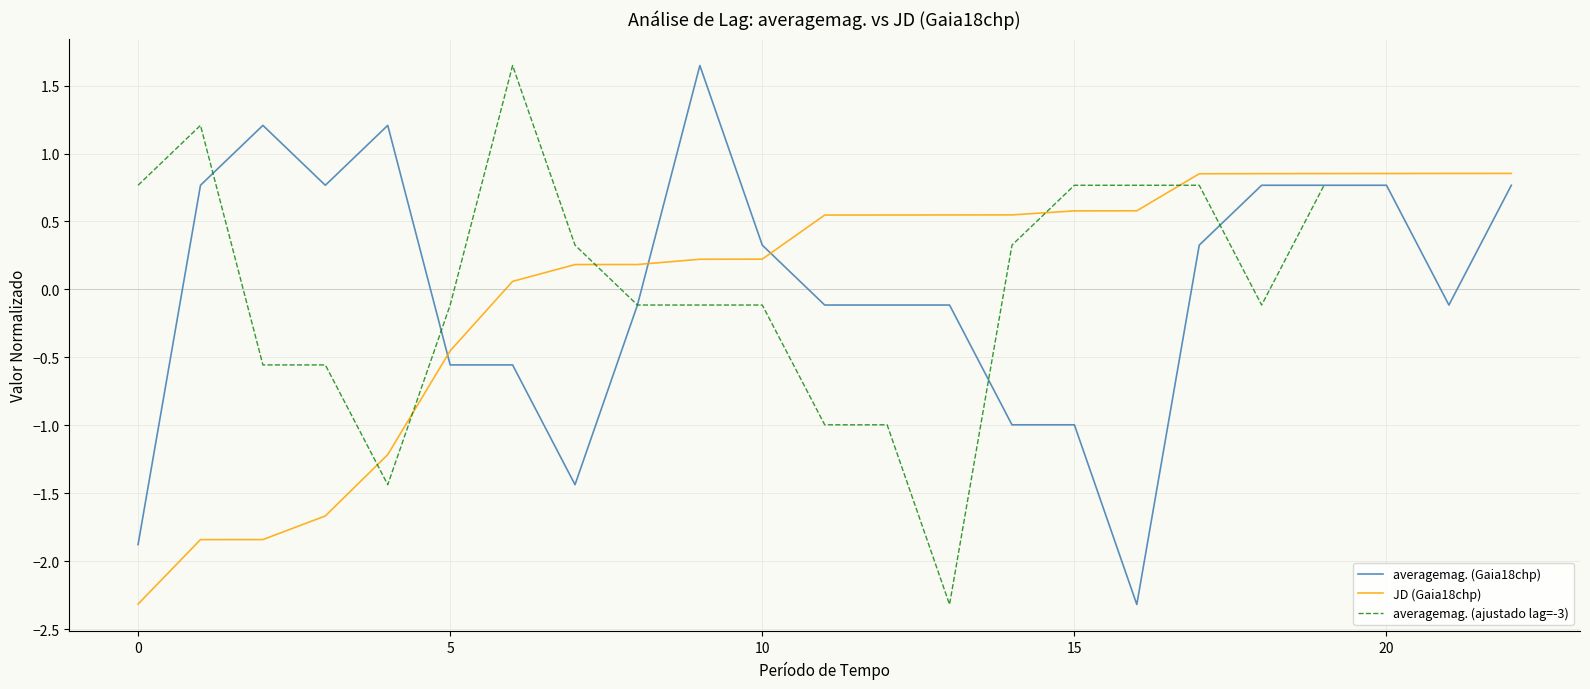

True or false: averagemag. (Gaia18chp) and JD (Gaia18chp) cross at least once.

True